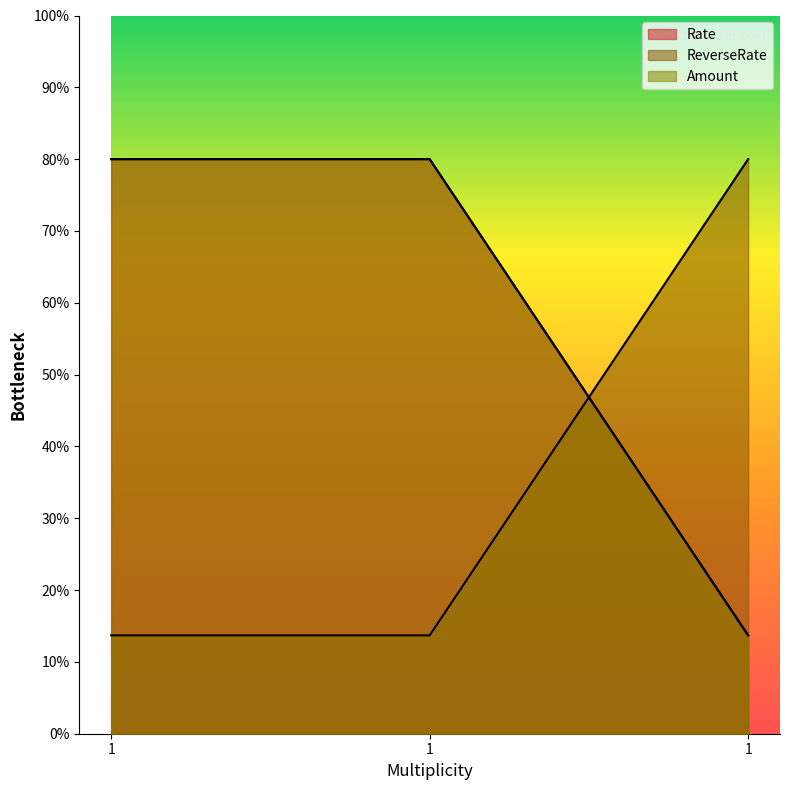

What is the value of the ReverseRate point at the 1st from the left?

13.7